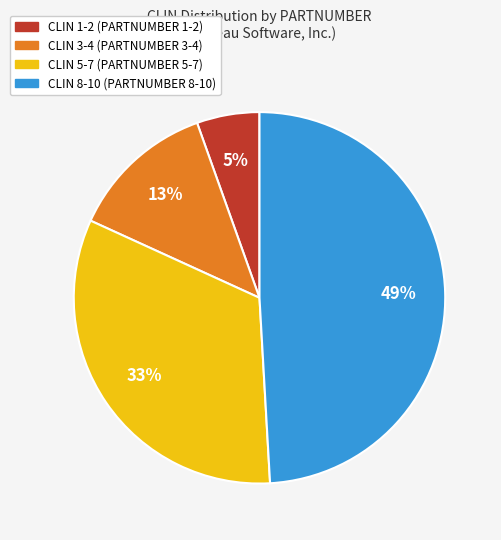

To the nearest percent, what is the average slice percentage?

25%